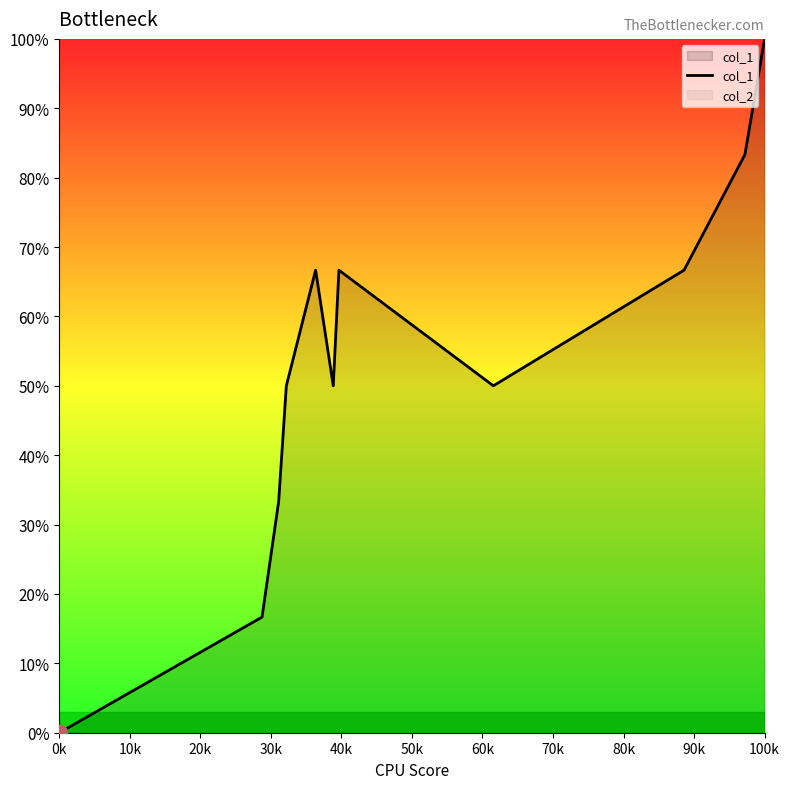

Which category has the lowest value across all series?

0k